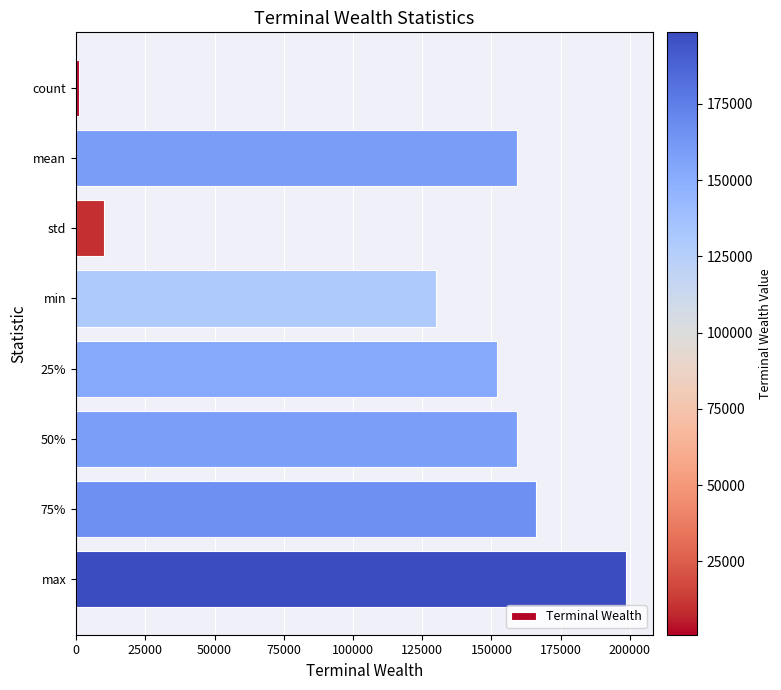

Where is the data nearest to the value 99712?

min